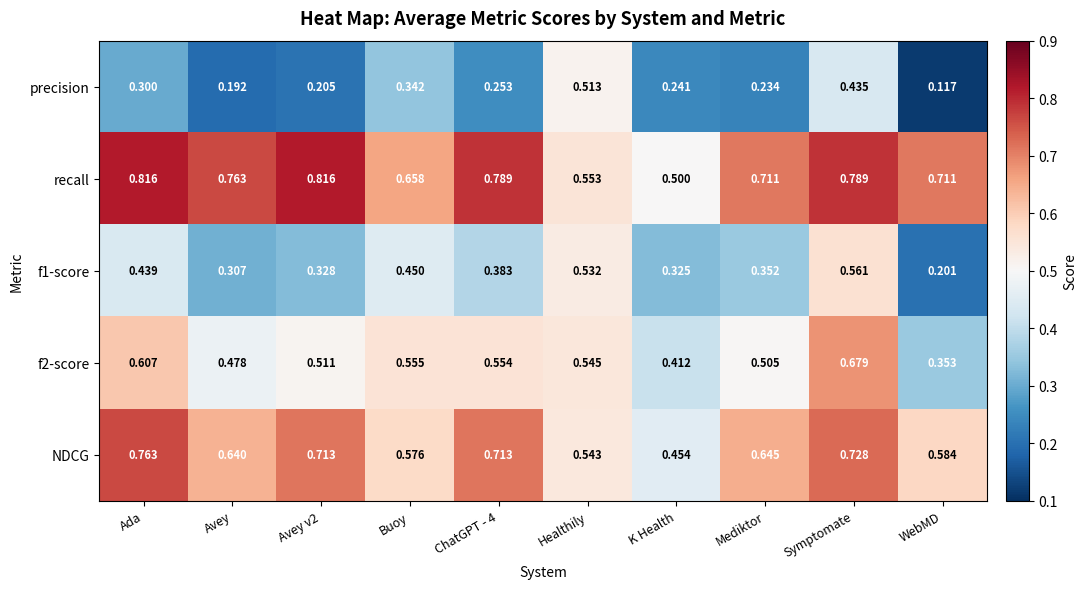

Which label corresponds to the smallest value in the chart?

WebMD